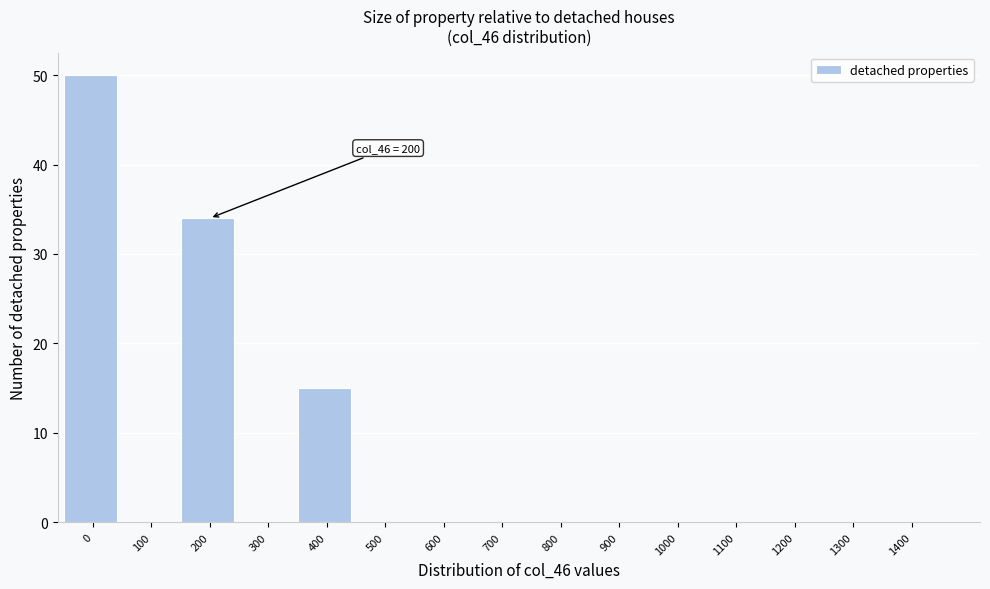

Reading left to right, list all the values displayed in this chart.

0=50	100=0	200=34	300=0	400=15	500=0	600=0	700=0	800=0	900=0	1000=0	1100=0	1200=0	1300=0	1400=0